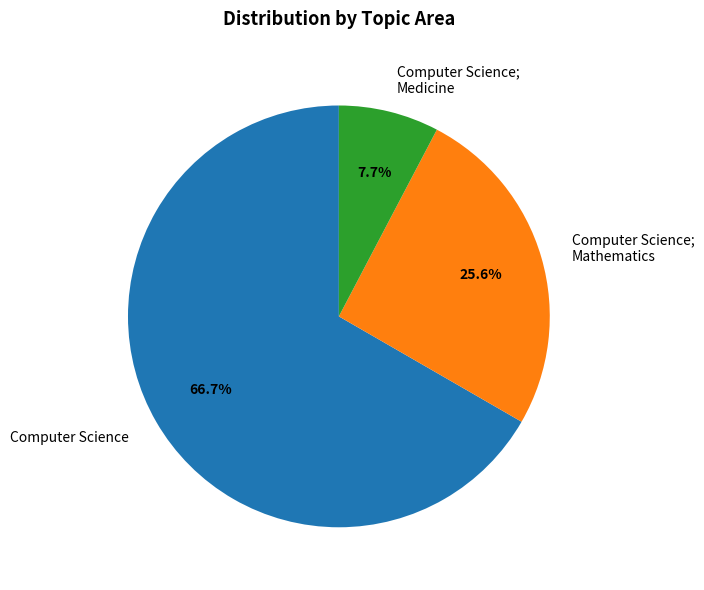

Rank the categories by value from highest to lowest.

Computer Science, Computer Science; Mathematics, Computer Science; Medicine